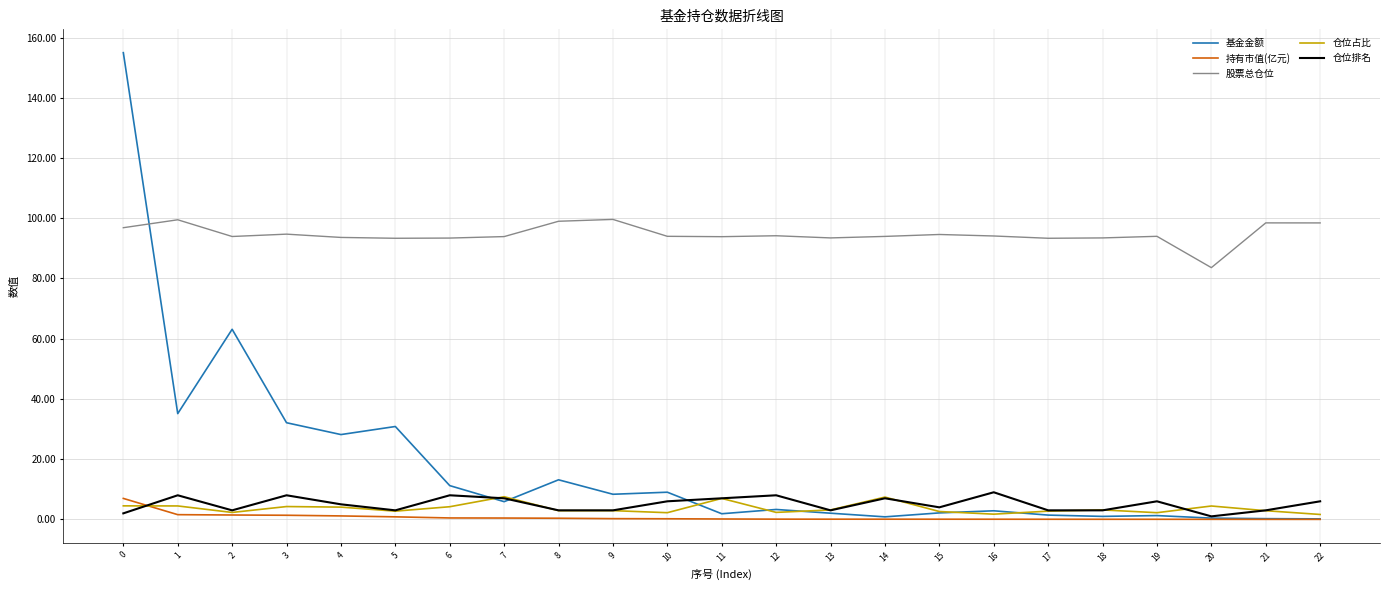

Which series has the largest range (max minus min)?

基金金额